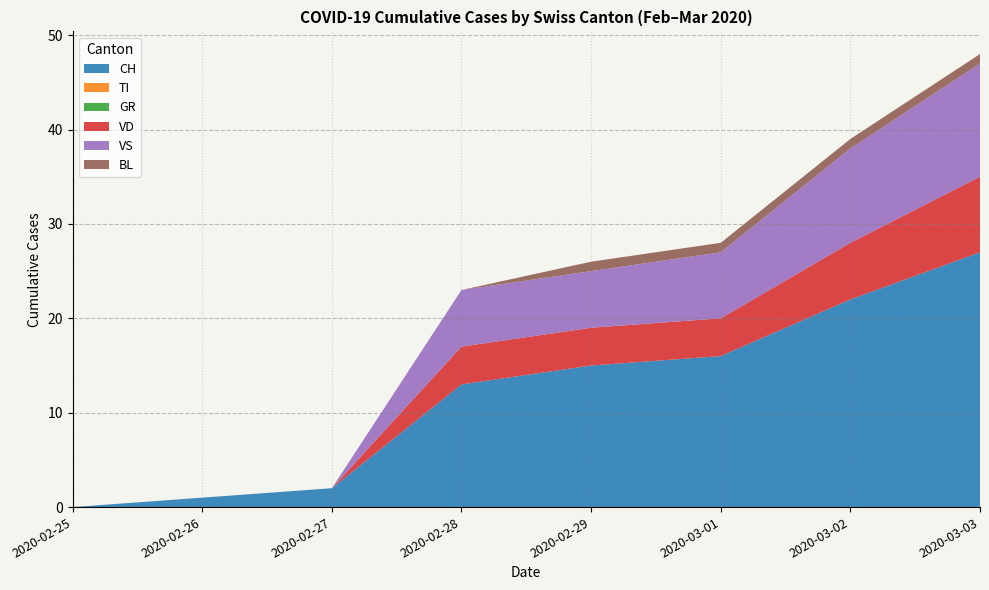

True or false: TI and CH cross at least once.

False